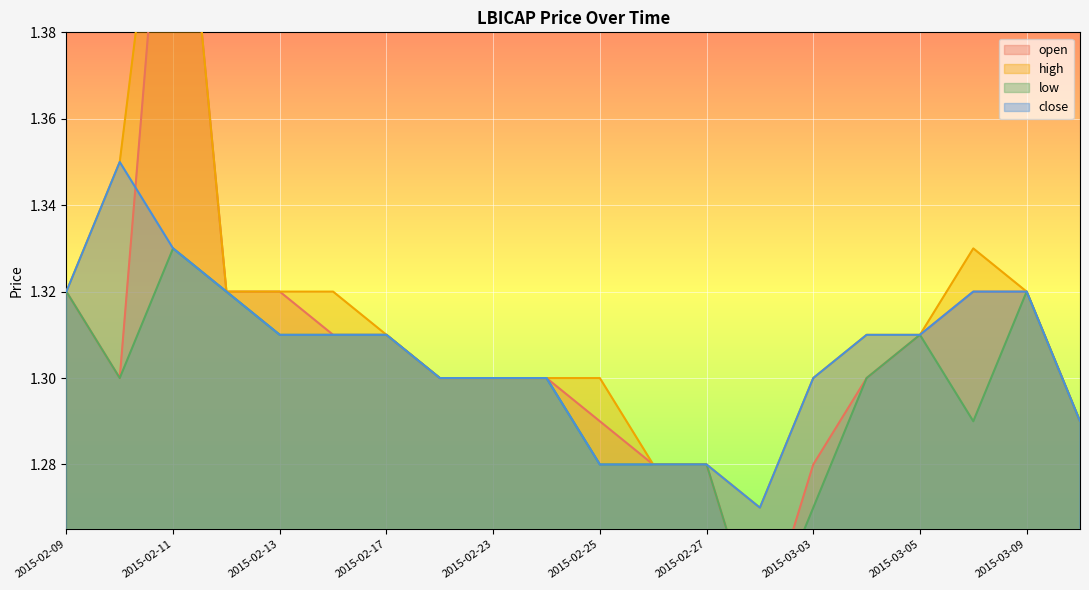

What is the sum of the open values at 2015-02-13 and 2015-02-26?

2.6